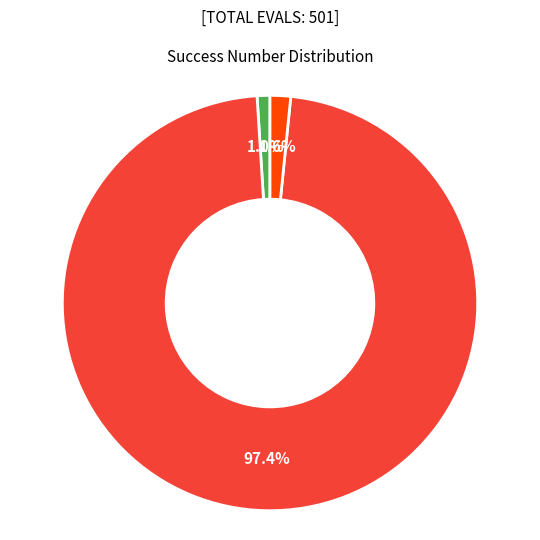

Which has a higher value, Success=2 or Success=0?

Success=2